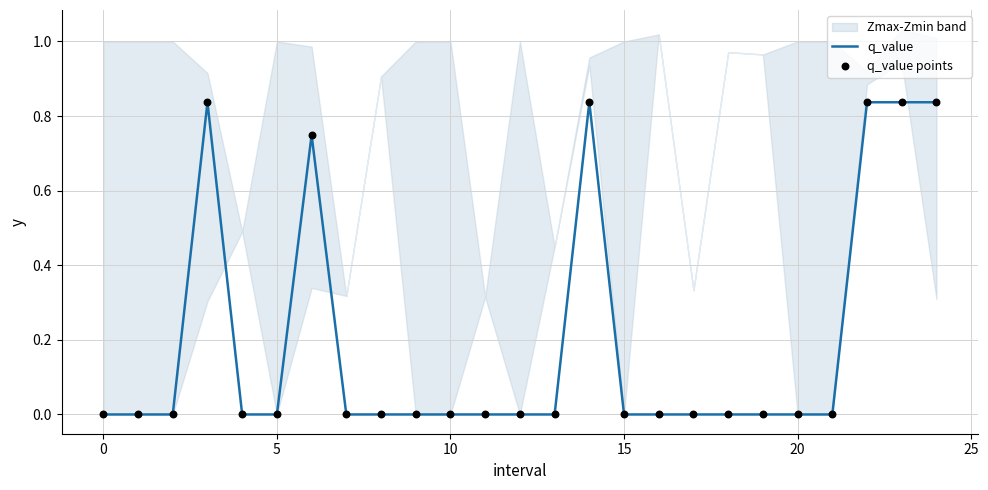

Which series has the largest total across all categories?

q_value